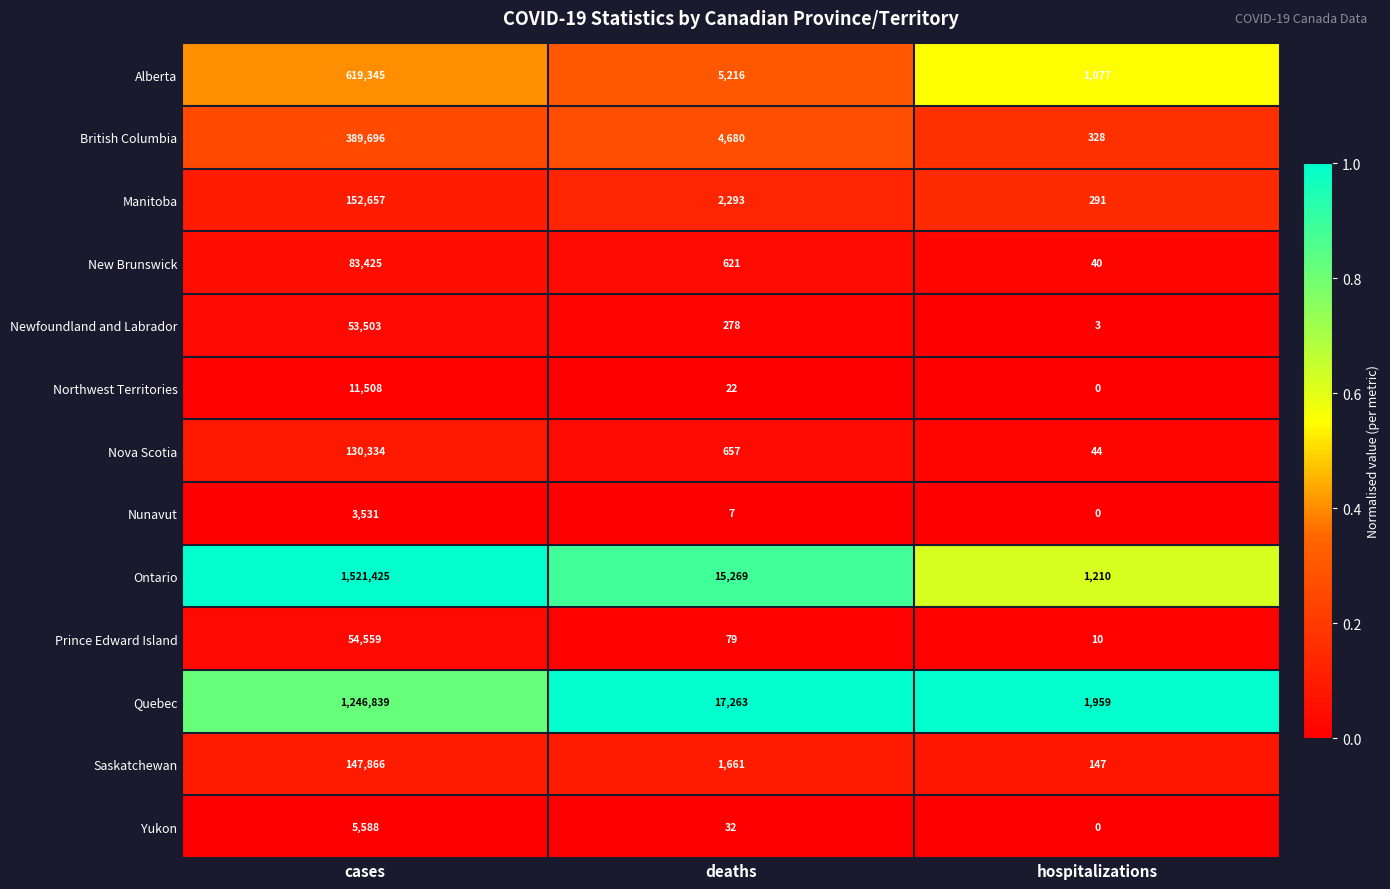

What is the total value across all series at deaths?

48078